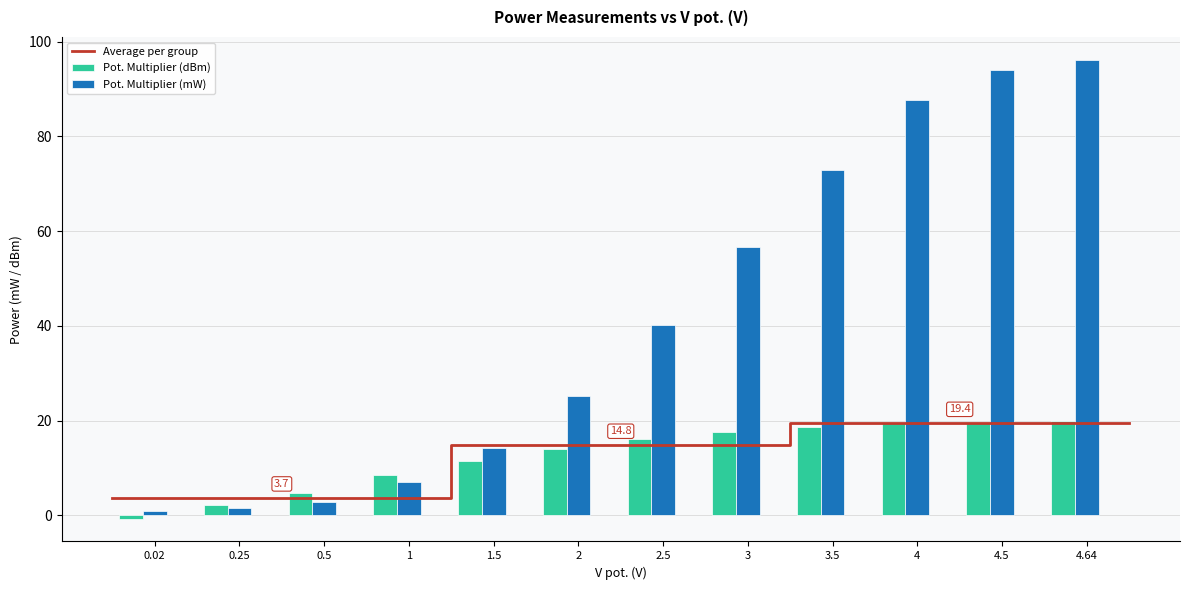

Which label corresponds to the largest value in the chart?

4.64